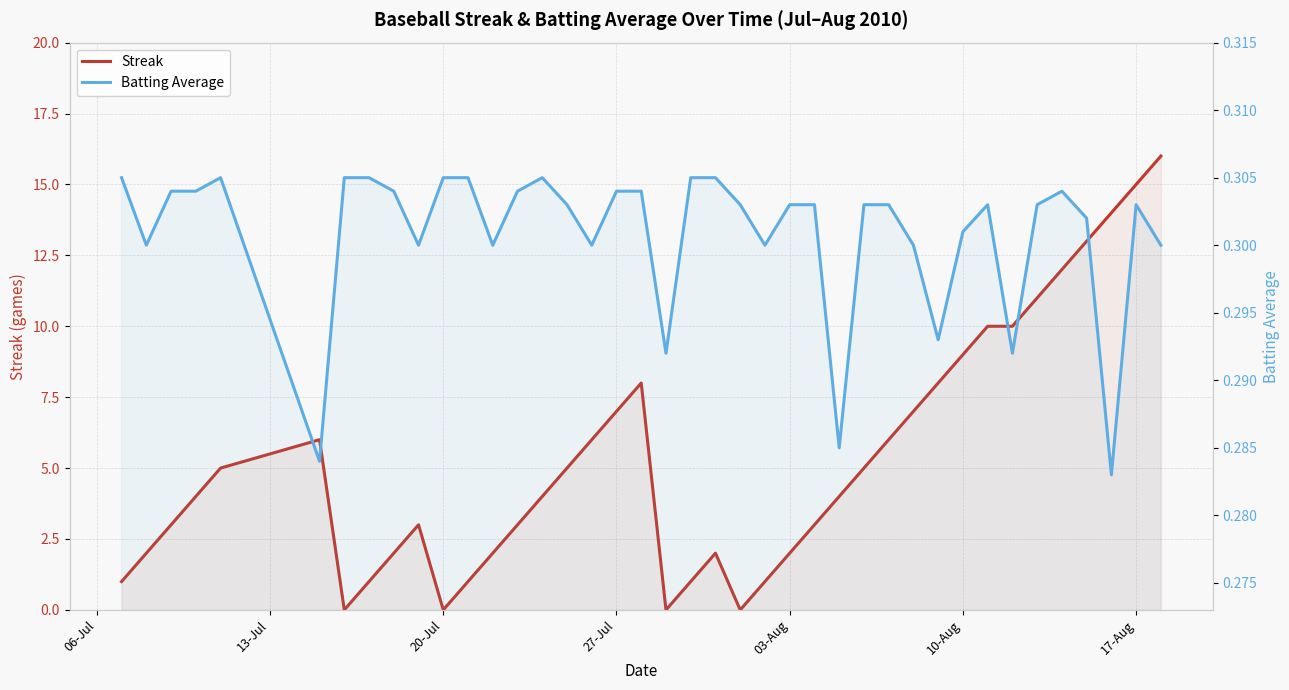

How many distinct data groups are displayed?

2